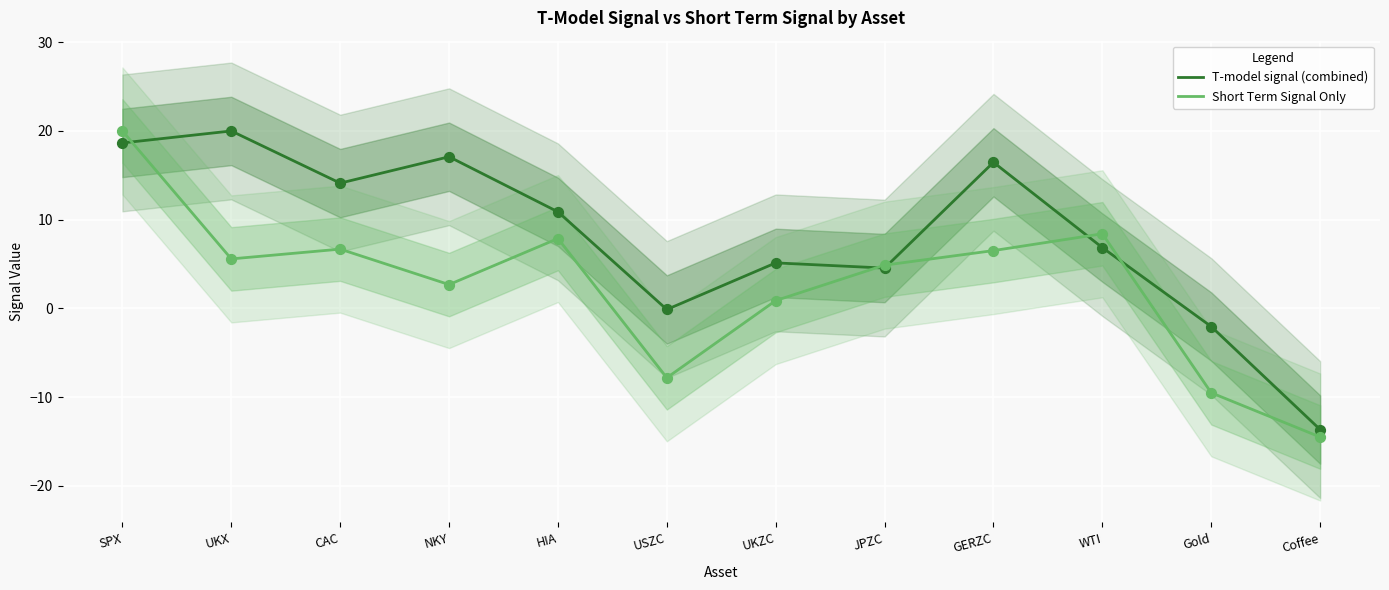

Which series has the largest Y range (max minus min)?

Short Term Signal Only